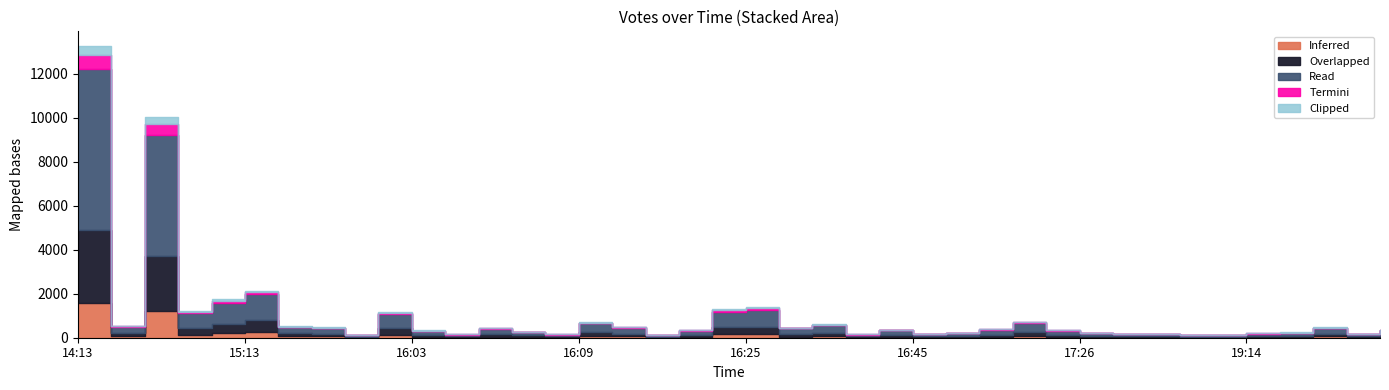

Which label corresponds to the smallest value in the chart?

2019-09-08 16:11